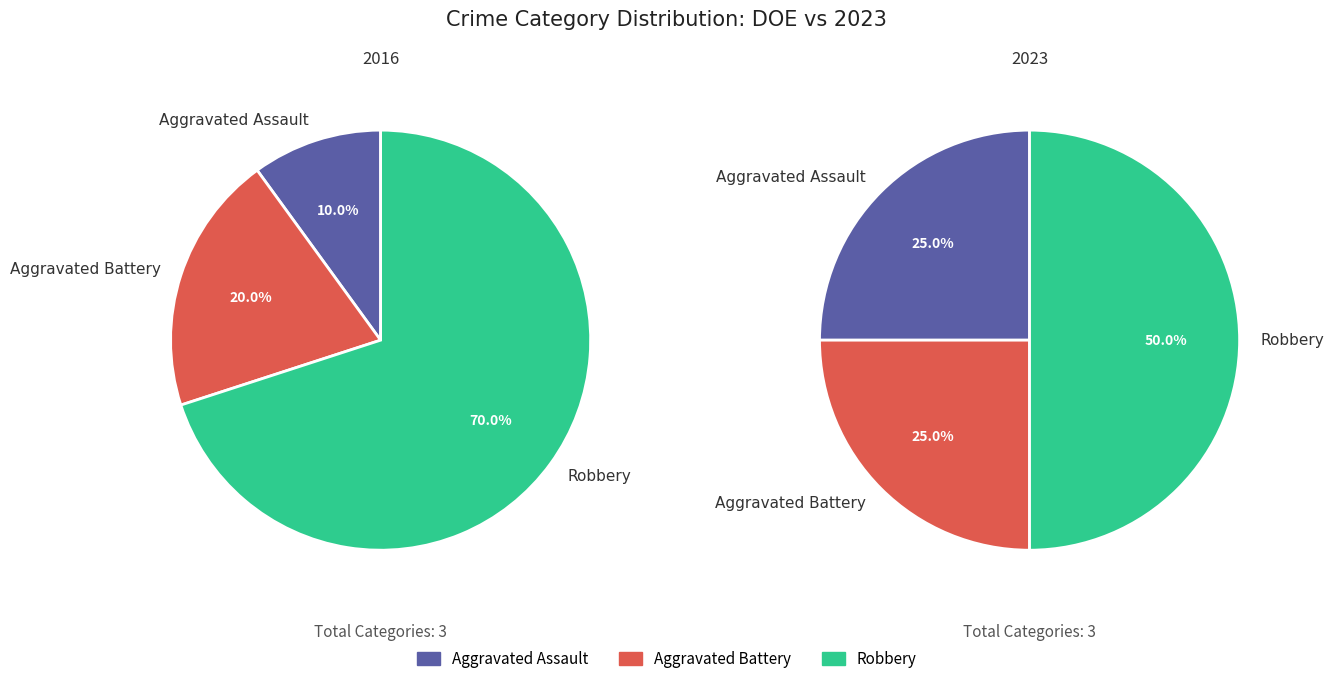

Rank the categories by value from lowest to highest.

Aggravated Assault, Aggravated Battery, Robbery